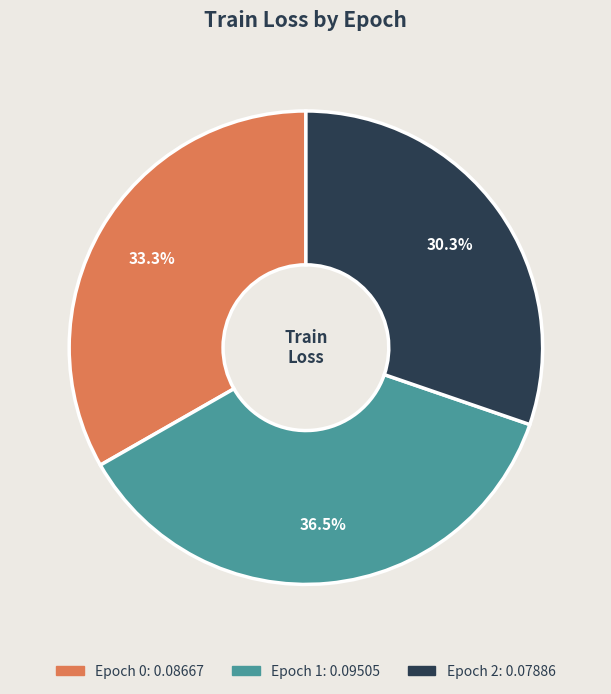

Rank the categories by value from lowest to highest.

Epoch 2, Epoch 0, Epoch 1